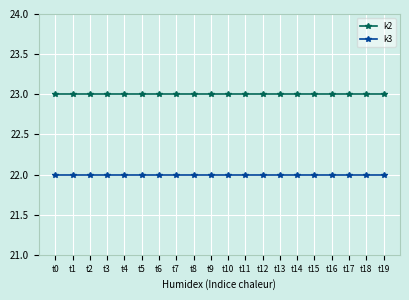

The value of k3 at t17 is 29. True or false?

False